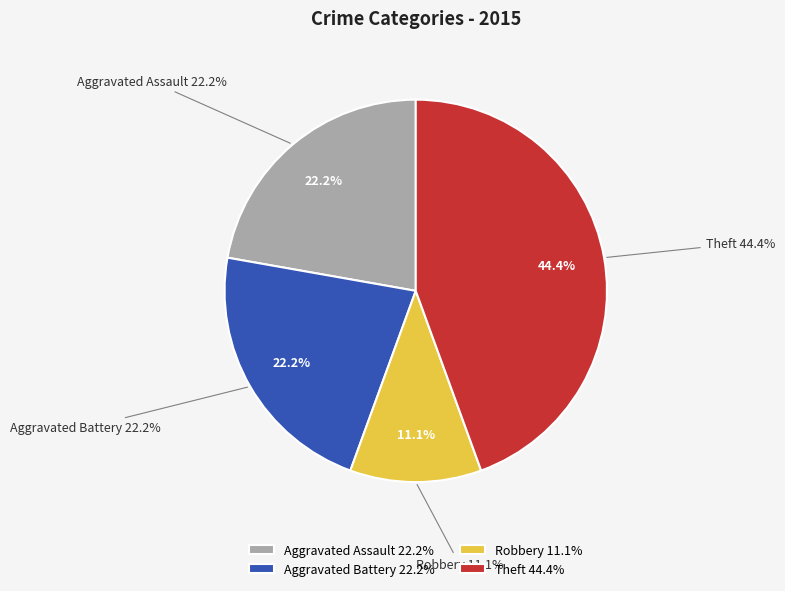

True or false: Robbery accounts for 14% of the total.

False